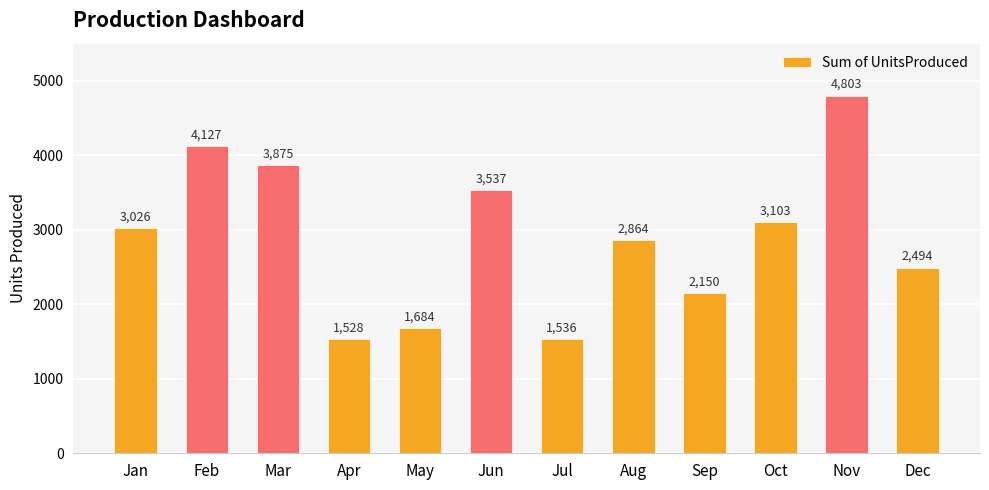

True or false: the data shows 2864 at Aug.

True